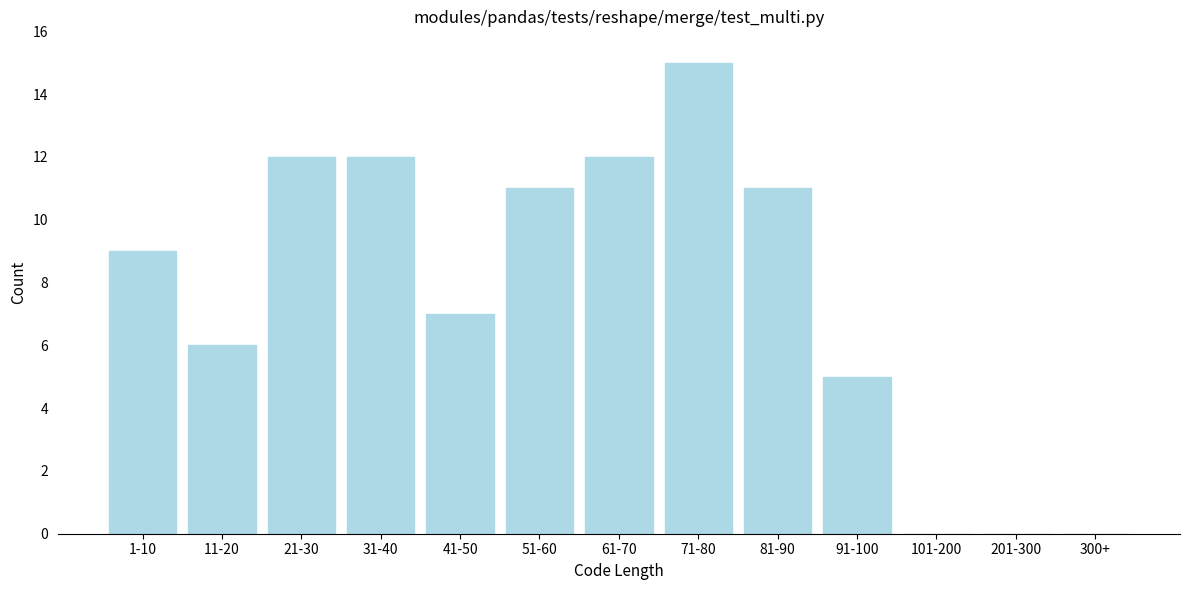

Reading left to right, transcribe all the data shown in this chart.

1-10=9	11-20=6	21-30=12	31-40=12	41-50=7	51-60=11	61-70=12	71-80=15	81-90=11	91-100=5	101-200=0	201-300=0	300+=0